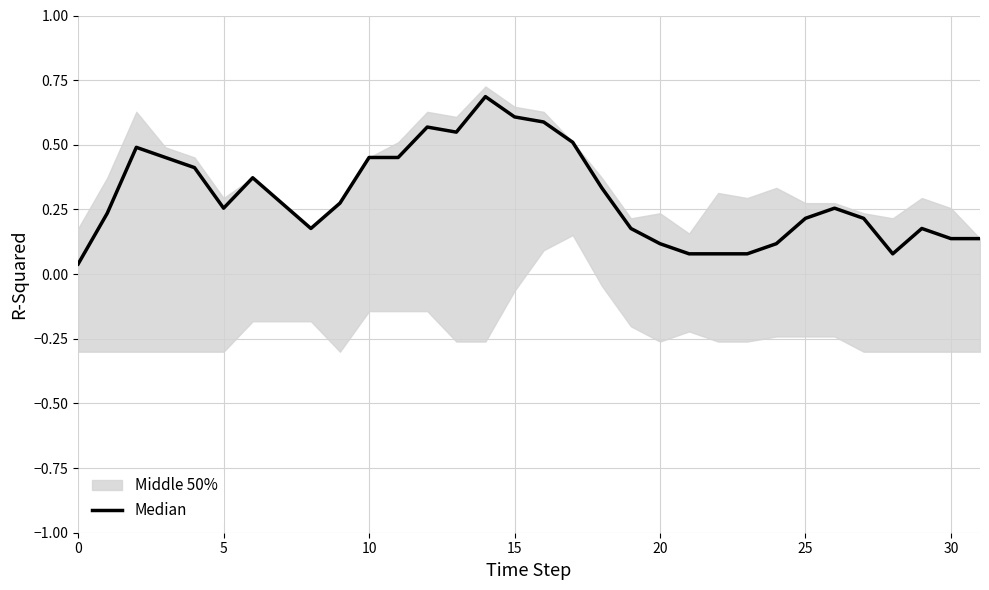

Does the chart have visible grid lines?

Yes